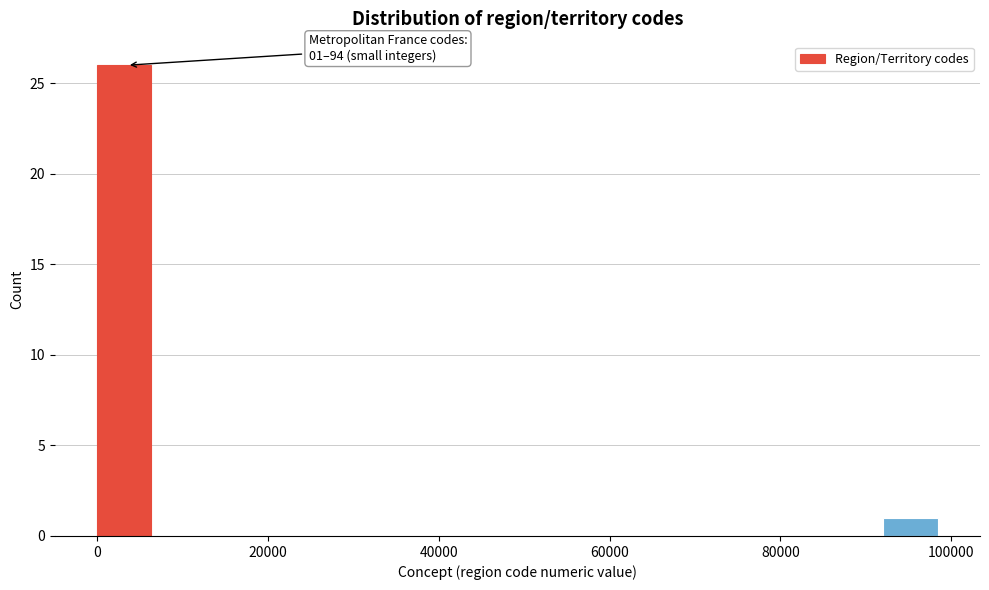

Around what value on the x-axis is the tallest bar? Give the approximate position of its centre, as read against the axis.

4000